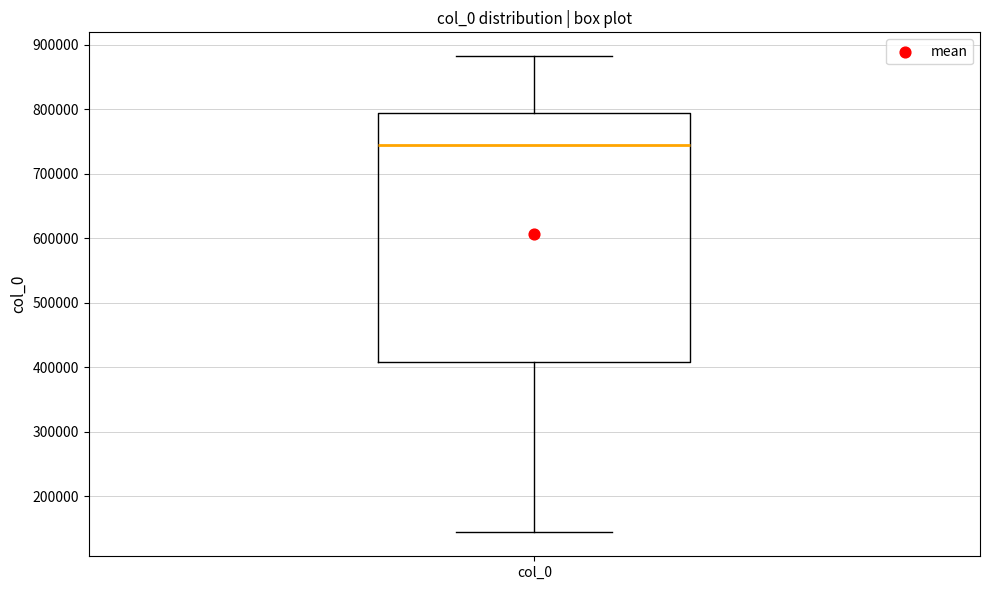

Transcribe this box plot: give where the median line is, the range the box spans, and where the two whiskers end, as read against the y-axis. The values are not printed on the chart, so give them approximately, as read against the axis.

median 740000, box 410000 to 790000, whiskers 140000 to 880000